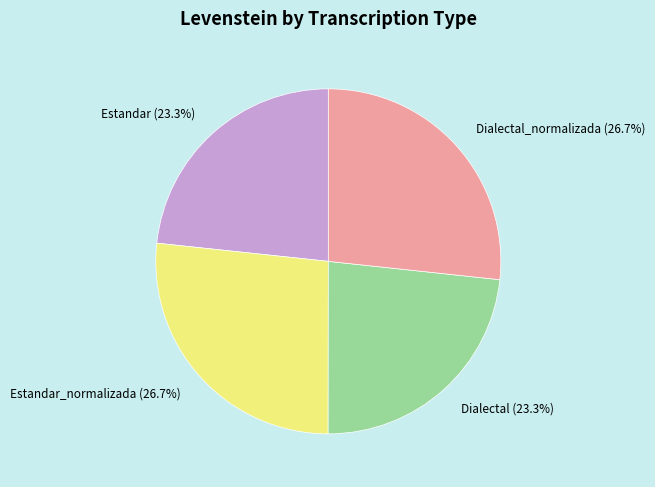

How much of the chart is everything except Dialectal_normalizada (26.7%)?

73.3%